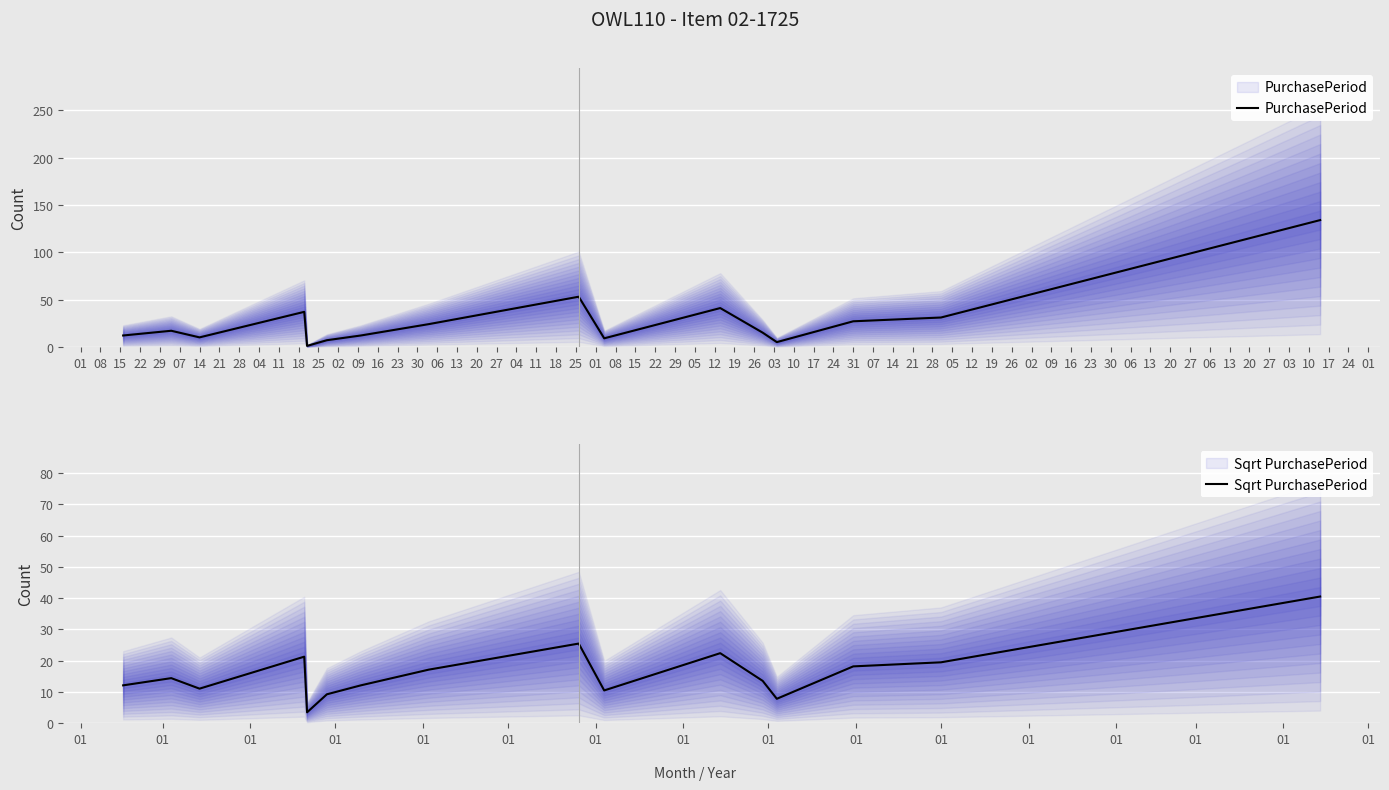

Which category has the highest value in the Sqrt PurchasePeriod series?

16